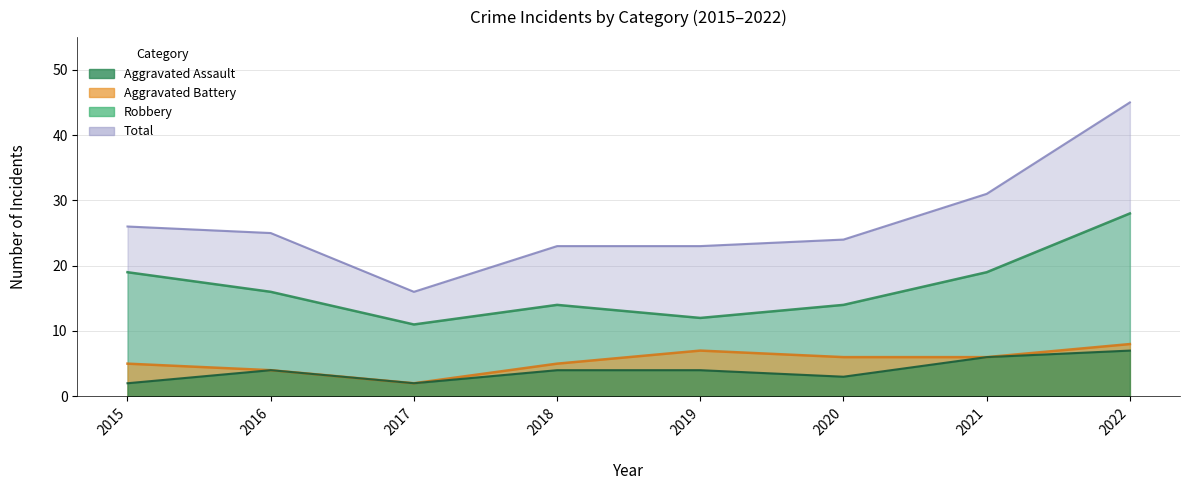

Which has a higher value, 2015 or 2021?

2015